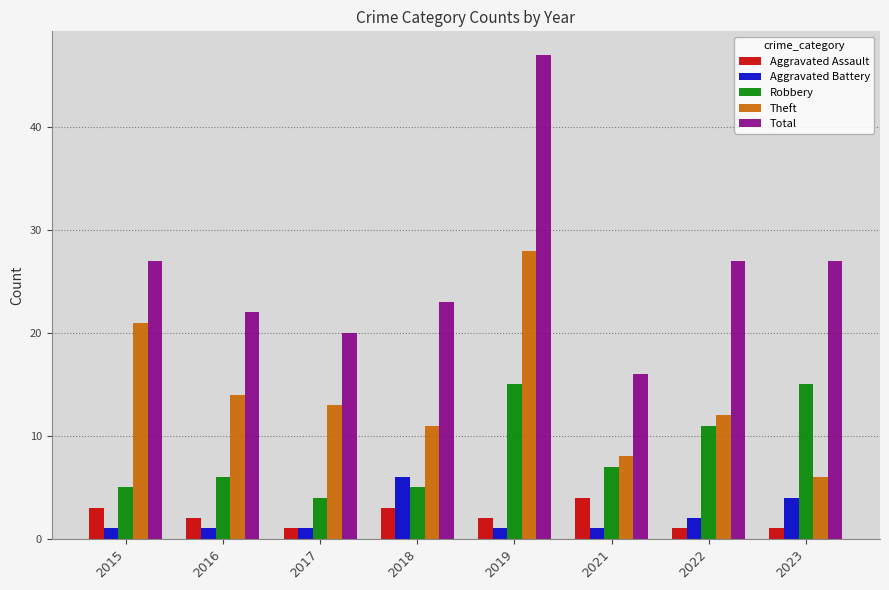

Rank the series by their maximum value, from highest to lowest.

Total, Theft, Robbery, Aggravated Battery, Aggravated Assault